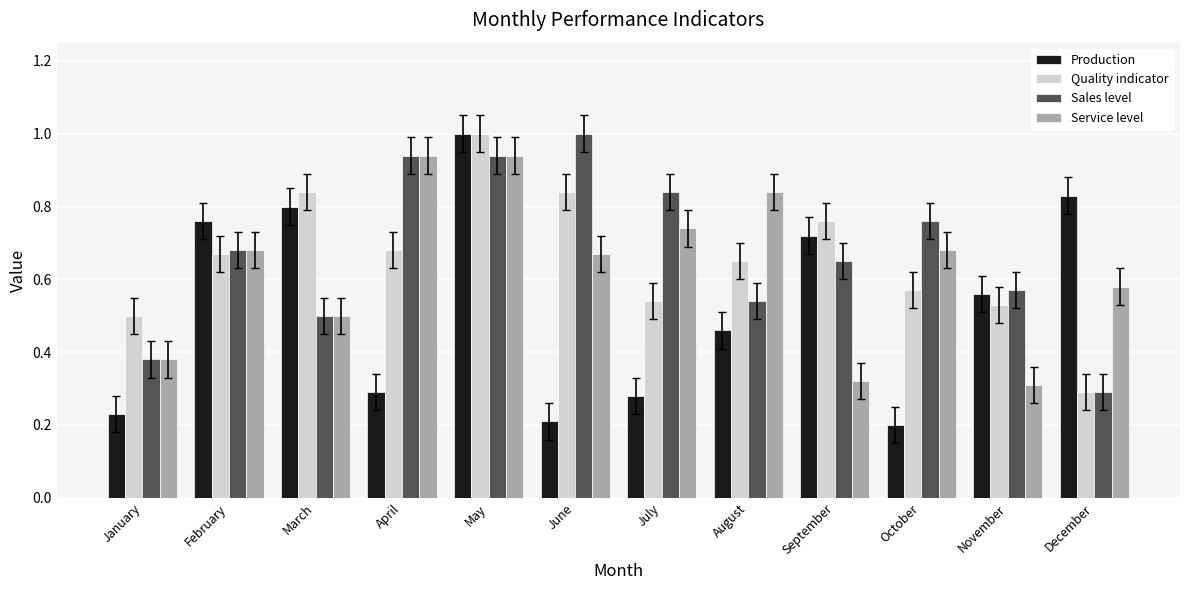

Between February and April, which series saw the biggest shift?

Production